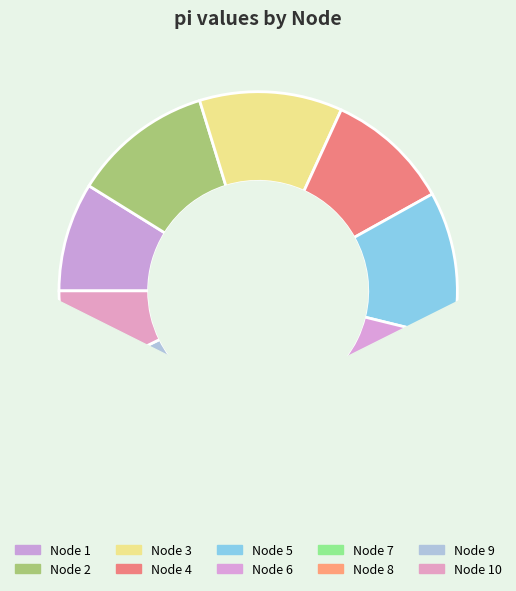

How many segments does this pie chart have?

10